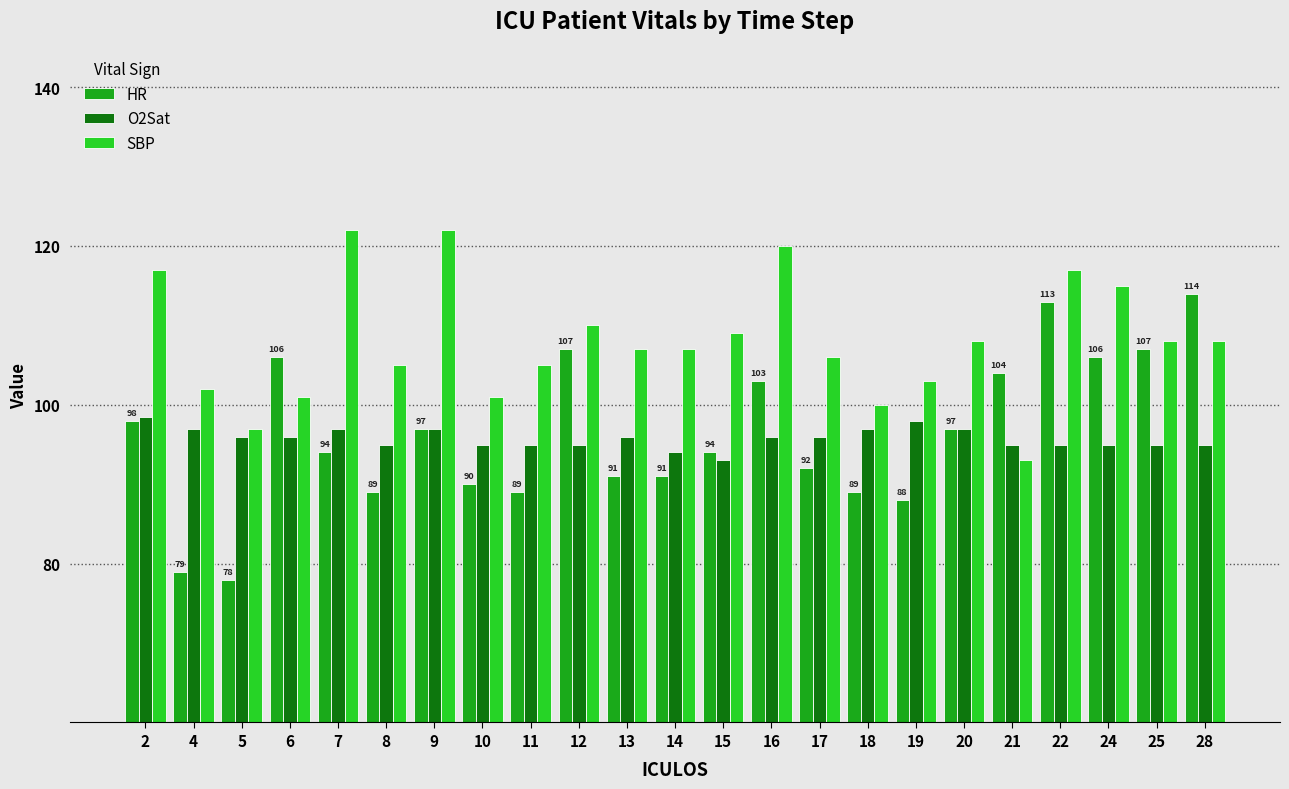

What is the total value across all series at 21?

292.0